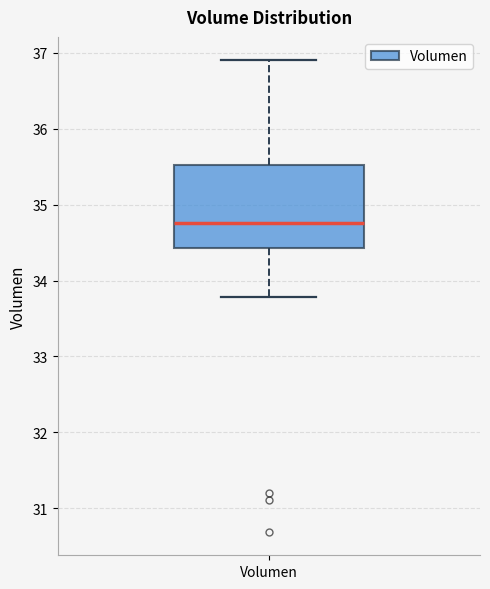

Where does the median line of the box for Volumen sit on the y-axis? The values are not printed on the chart, so give them approximately, as read against the axis.

34.8